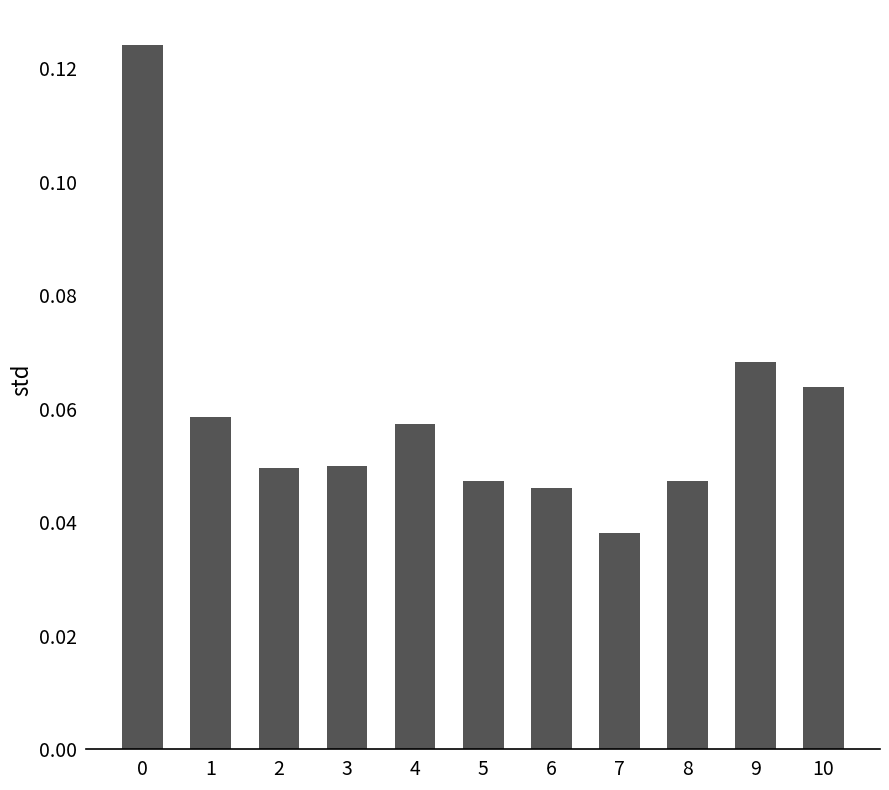

At which category does the chart reach its minimum across all series?

7